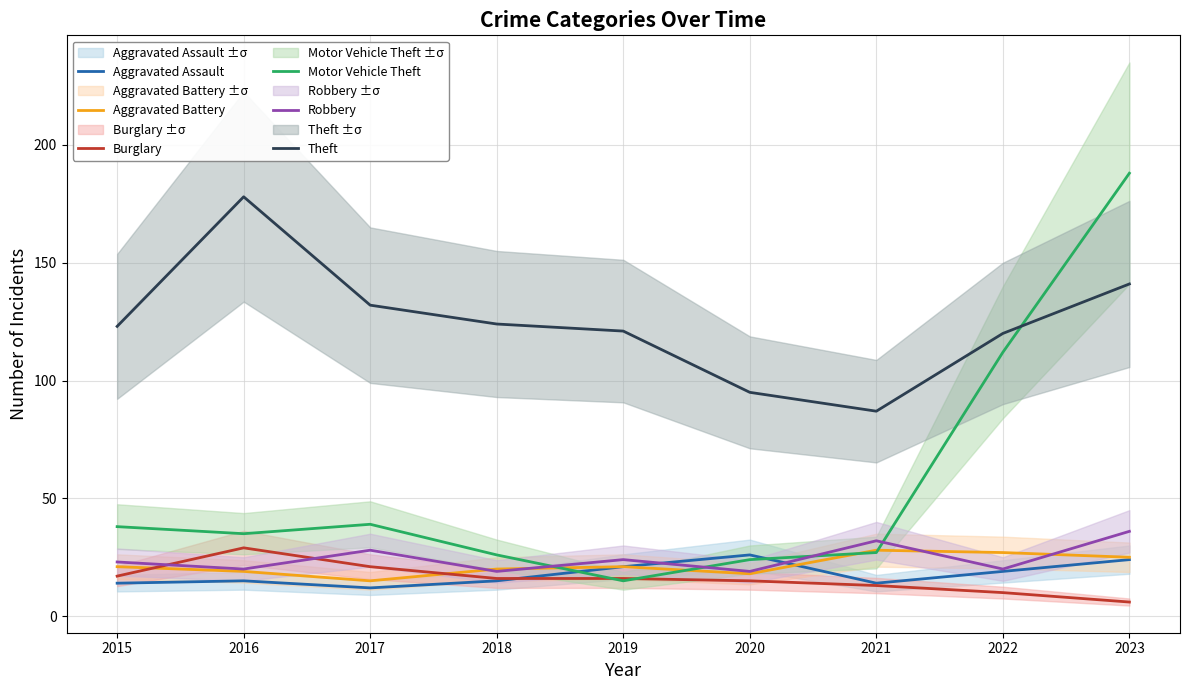

What is the sum of all Aggravated Battery values?

194